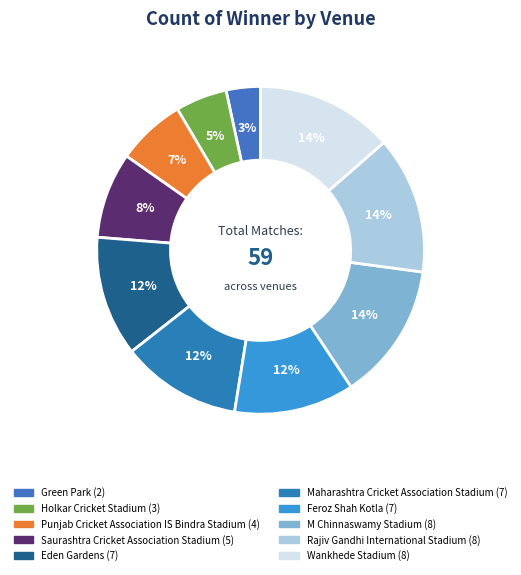

To the nearest percent, what is the combined percentage of Holkar Cricket Stadium and Eden Gardens?

17%